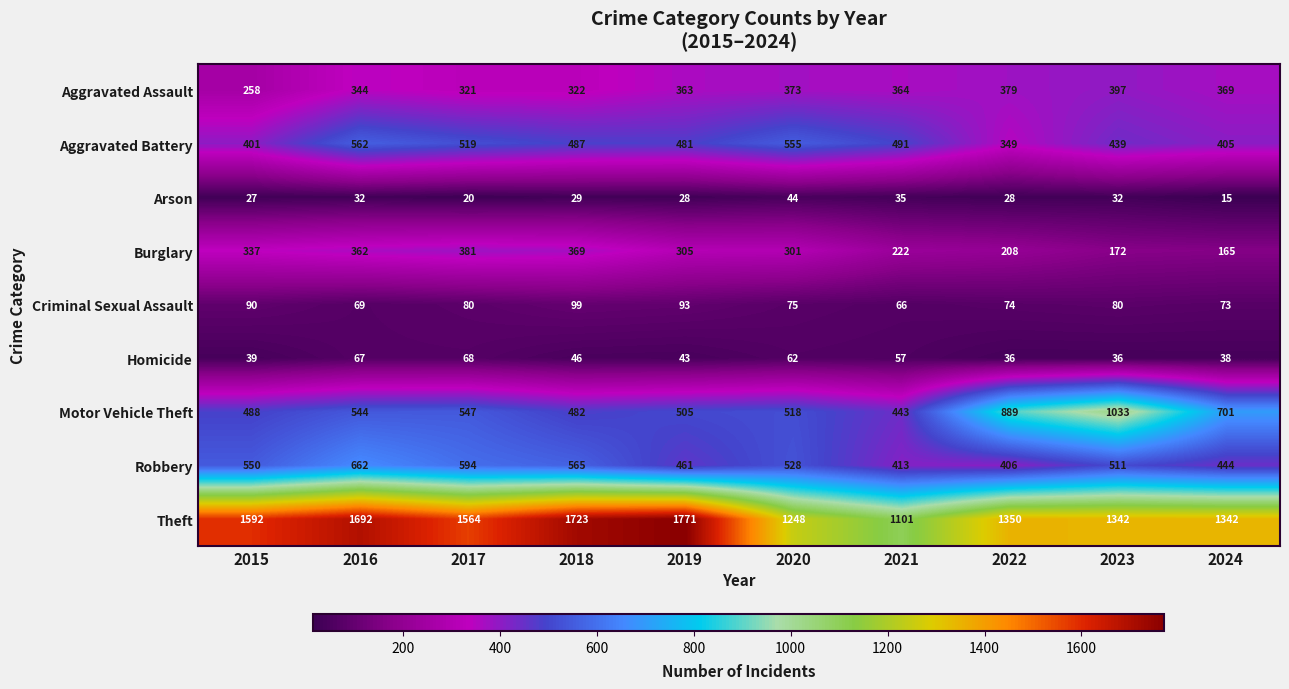

The Arson series shows 7 at 2024. True or false?

False